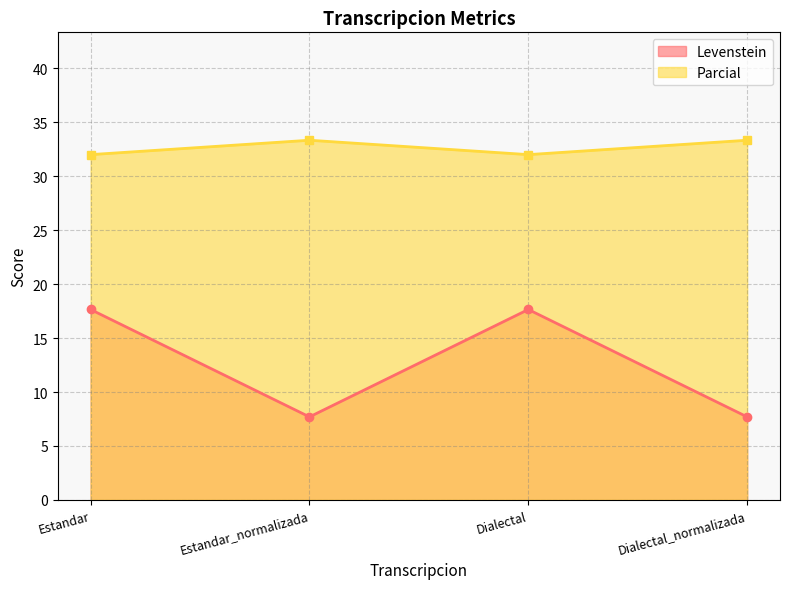

What is the difference between the maximum and minimum values in the Levenstein series?

10.0